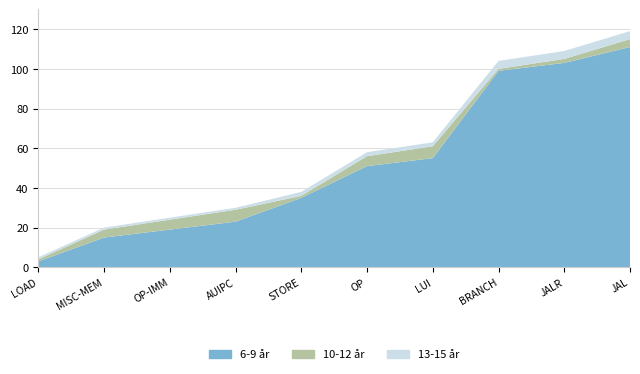

What is the average value of the 6-9 år series?

51